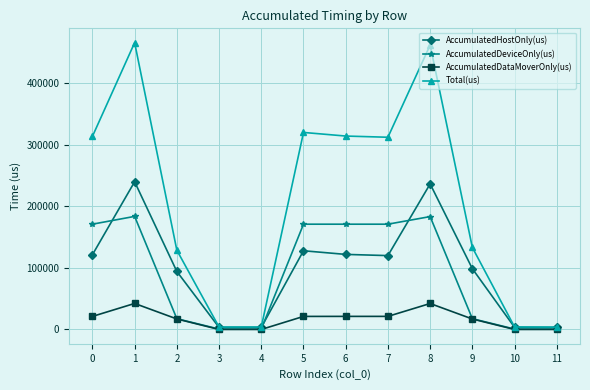

What is the difference between the AccumulatedHostOnly(us) values at 6 and 11?

118812.9